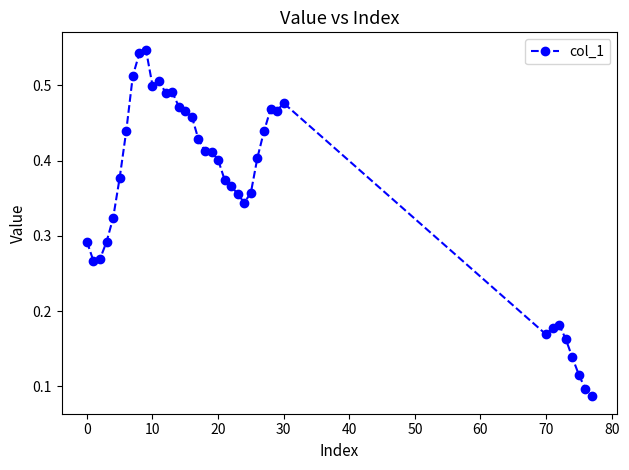

True or false: the data has more than 0 interior local peaks.

True